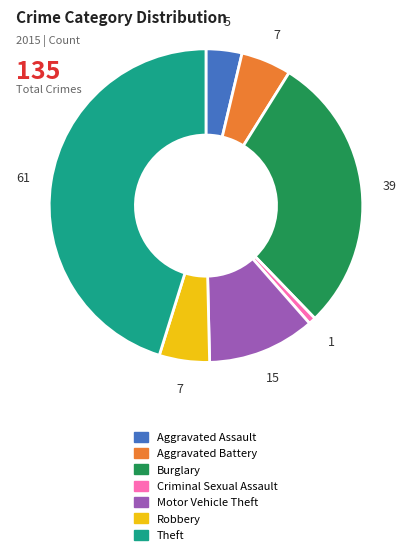

Which has a higher value, Aggravated Assault or Robbery?

Robbery